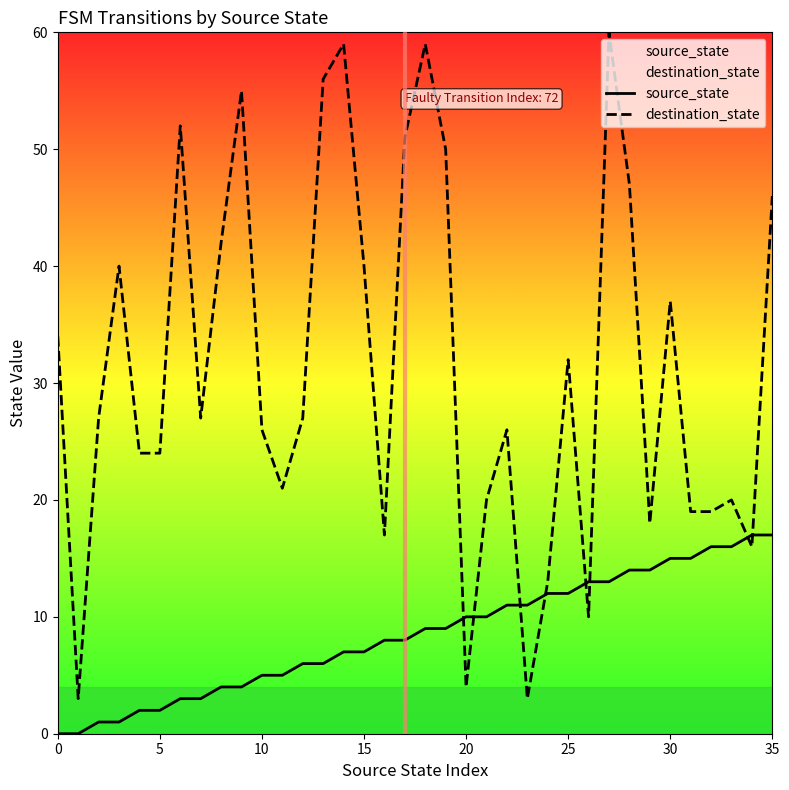

The value of destination_state at 14 is 104. True or false?

False